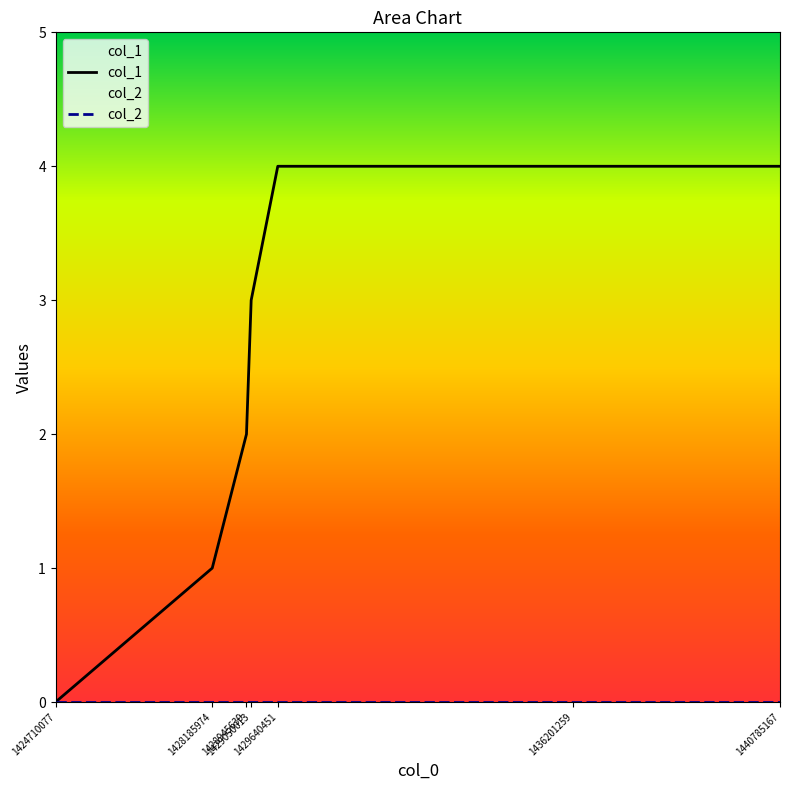

The value at 1429640451 is 4. True or false?

True